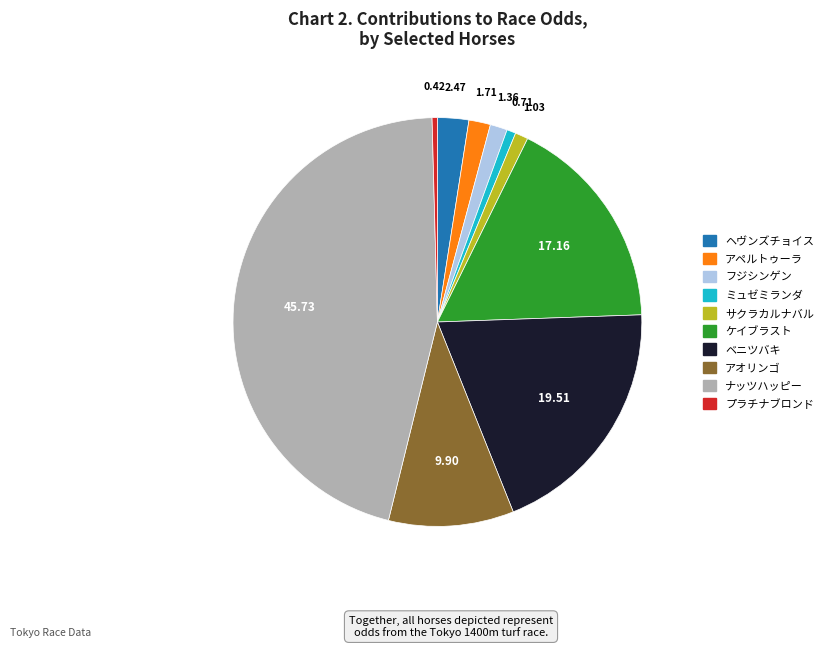

Is there a majority slice in this chart?

No